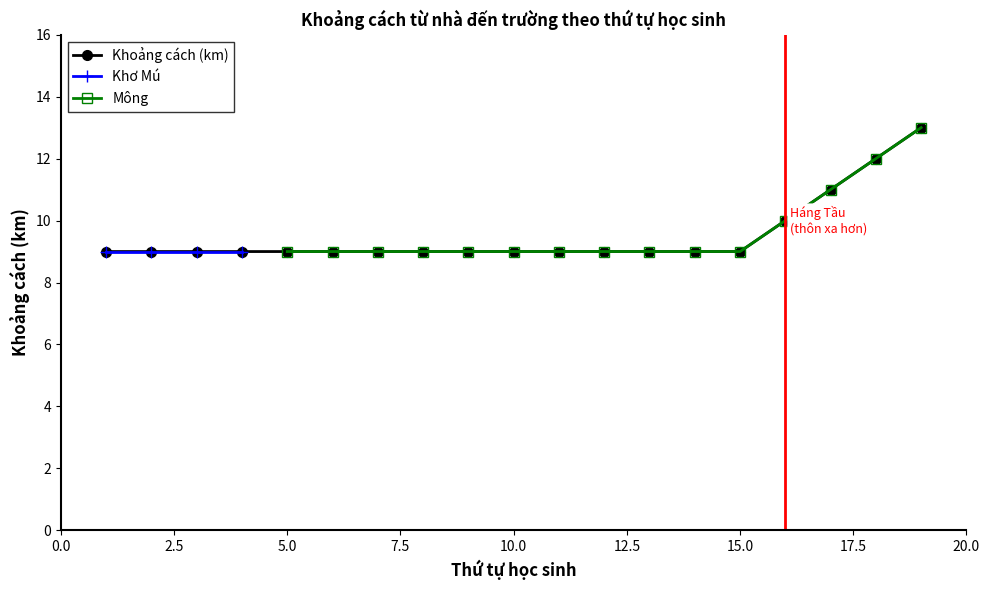

Which series has the largest range (max minus min)?

Khoảng cách (km)